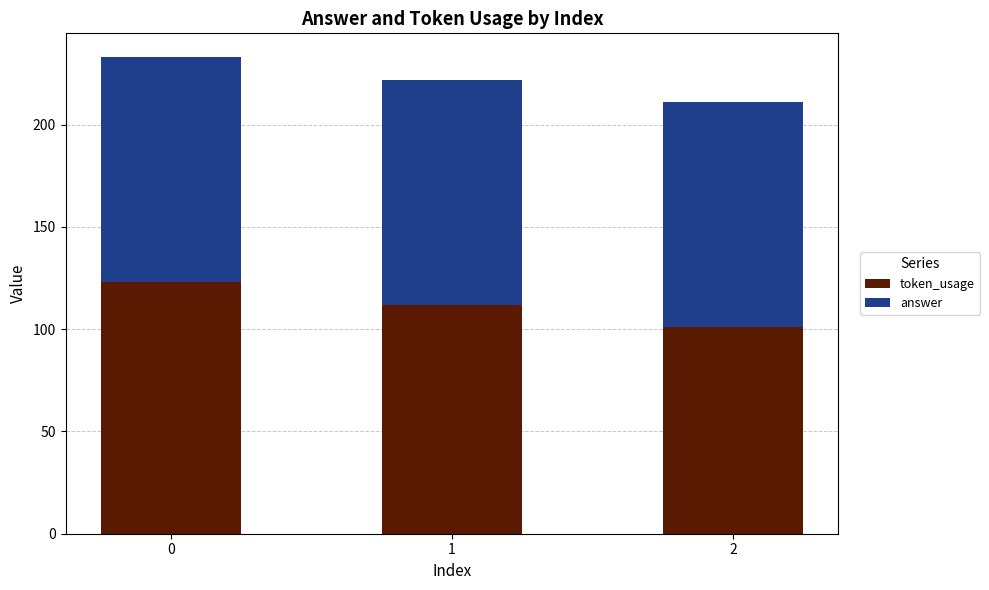

Reading left to right, transcribe the values for token_usage.

123	112	101